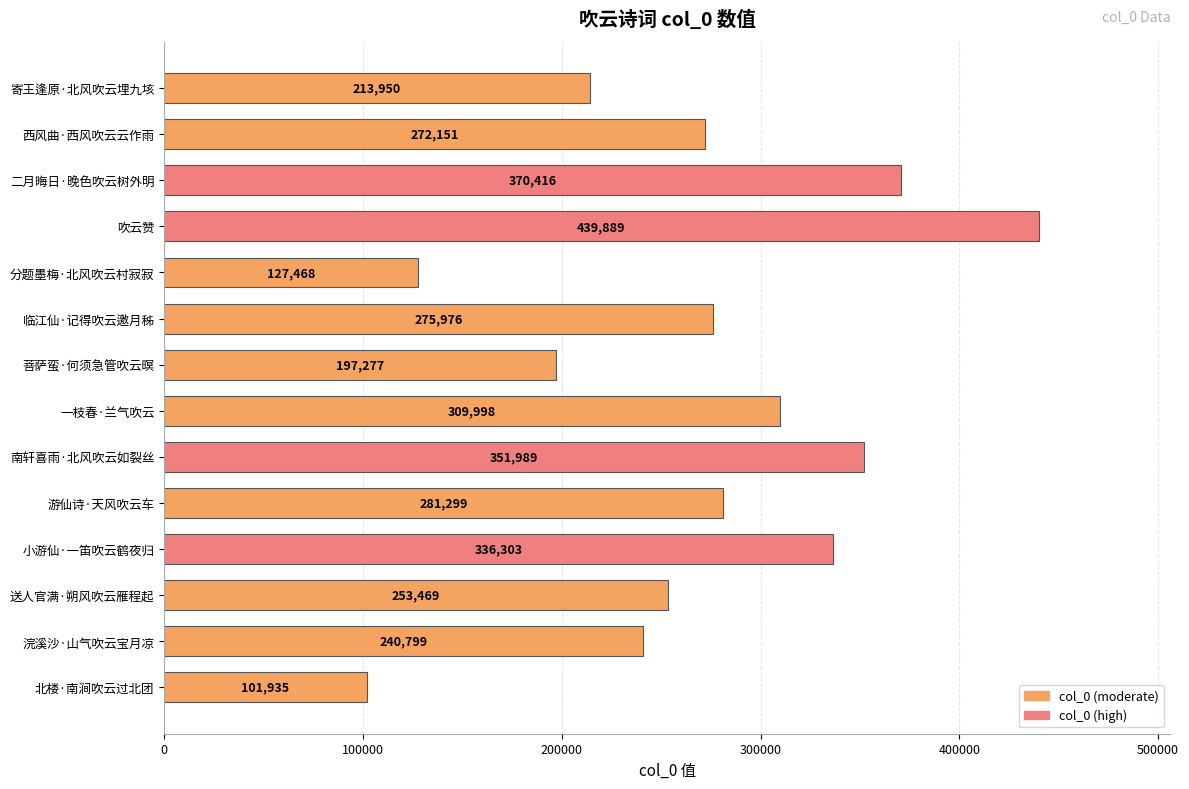

What is the label of the 9th bar from the bottom?

临江仙·记得吹云邀月秭